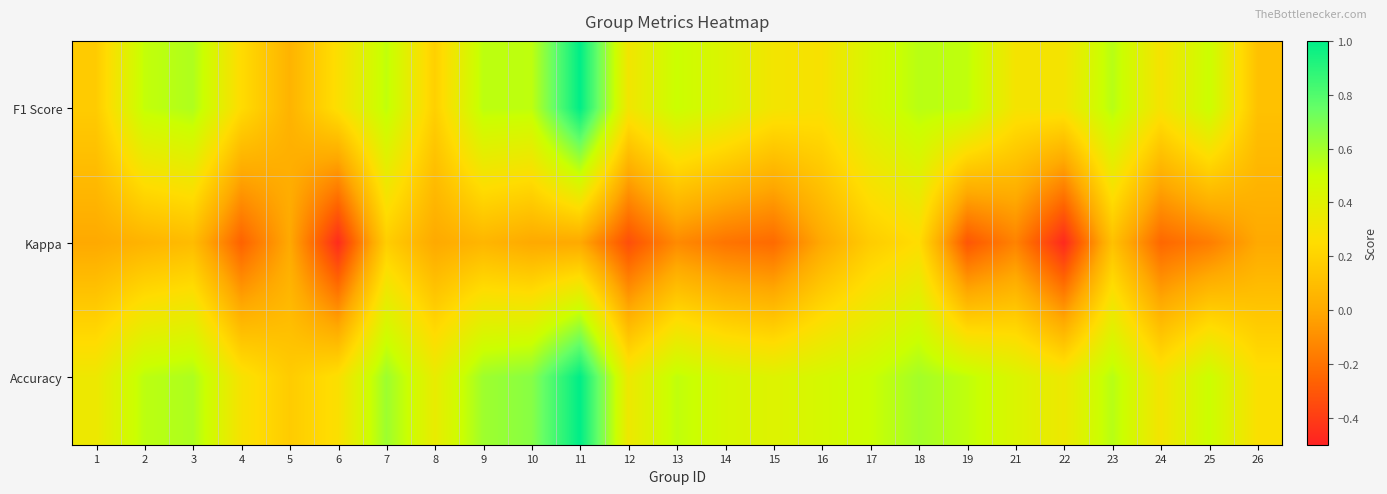

Which has a higher value, 14 or 22?

14